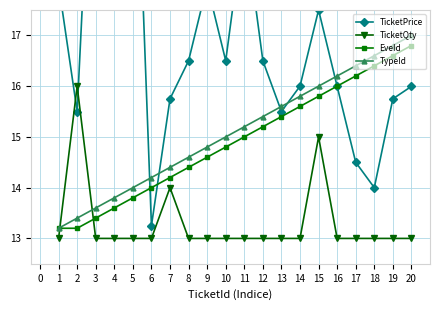

Is this an area chart (filled region under the line)?

No